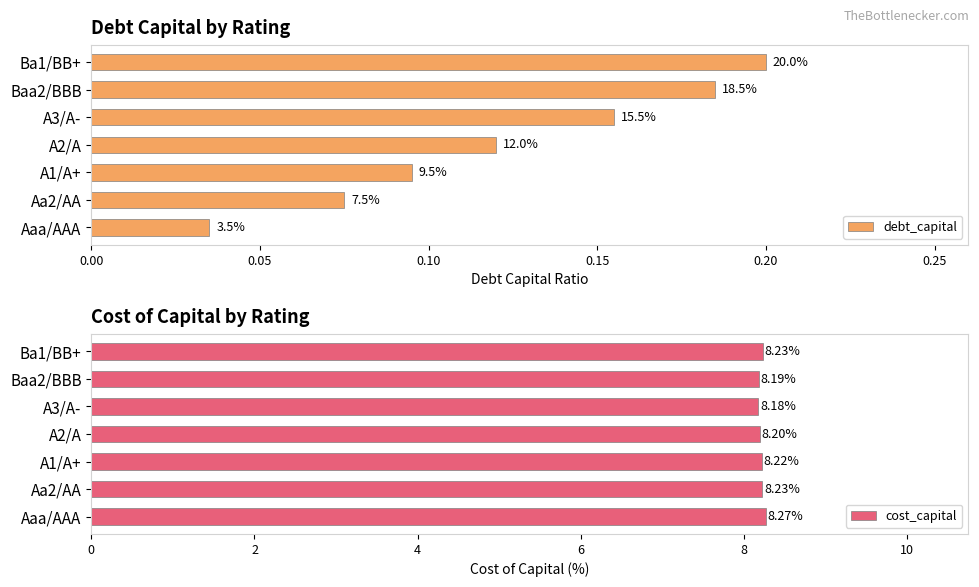

At how many categories does at least one series exceed 1?

7